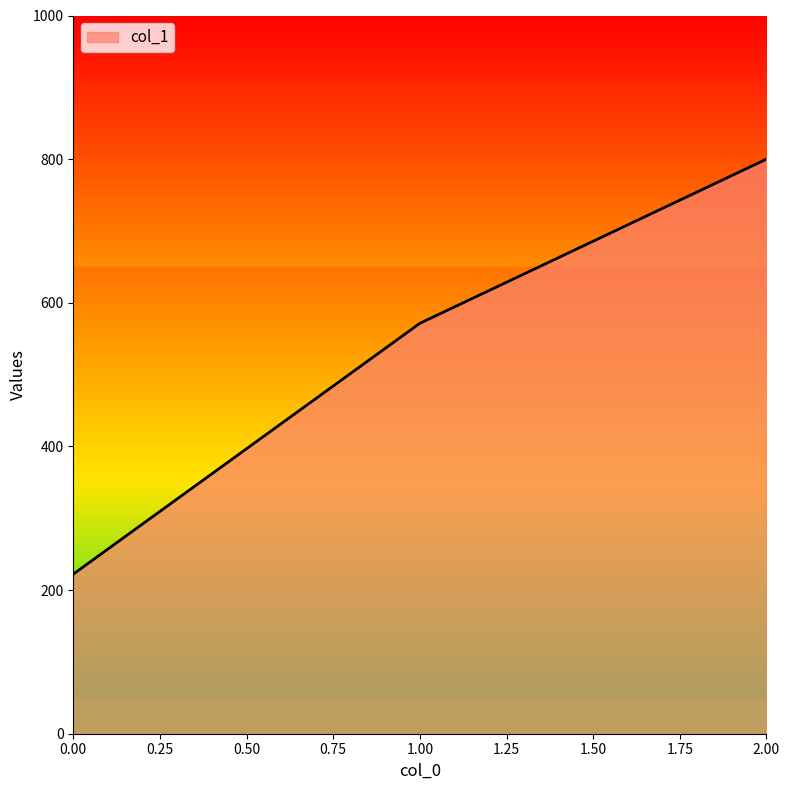

What is the greatest value displayed?

800.0